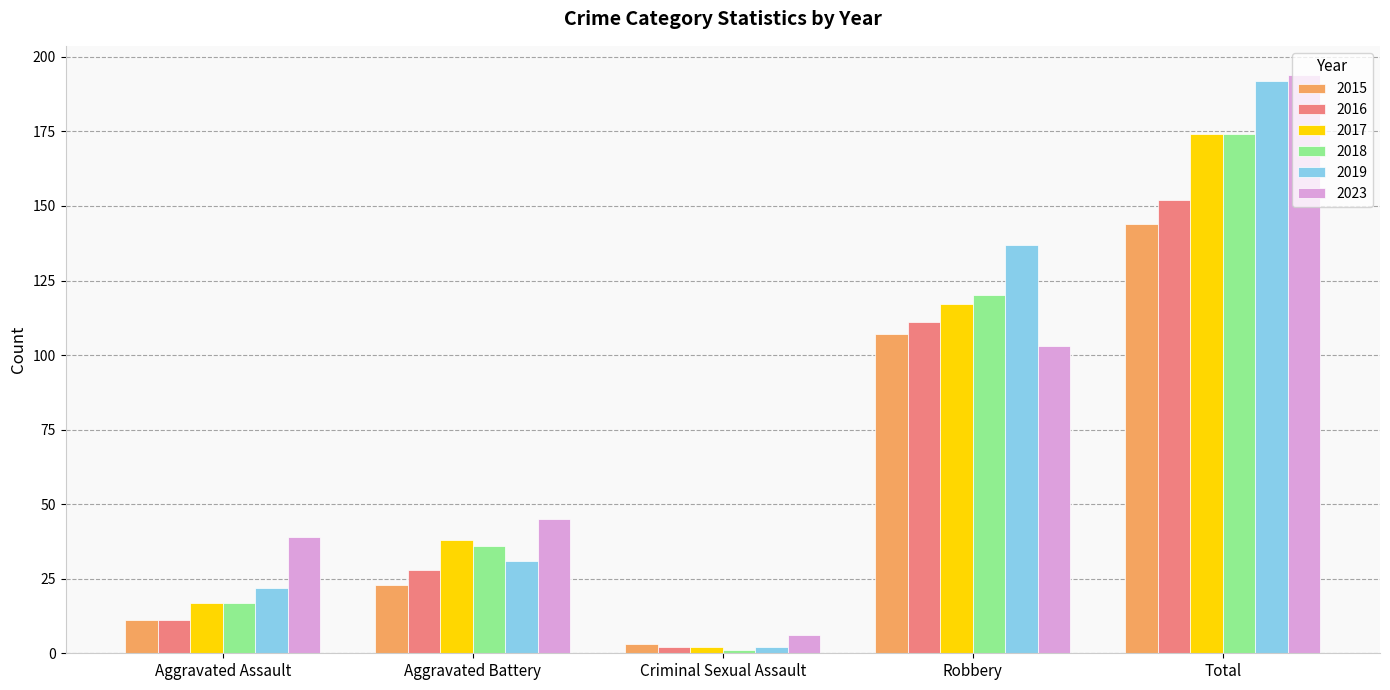

What is the total value across all series at Aggravated Battery?

201